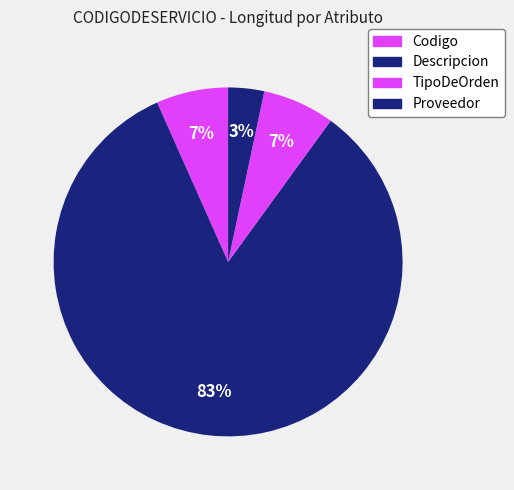

Is there any slice that represents more than half of the pie?

Yes